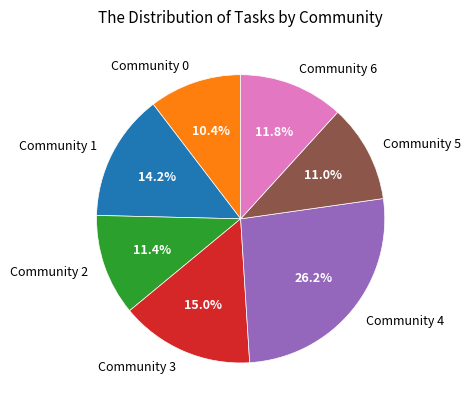

To the nearest percent, what is the difference between the largest and smallest slice percentages?

16%